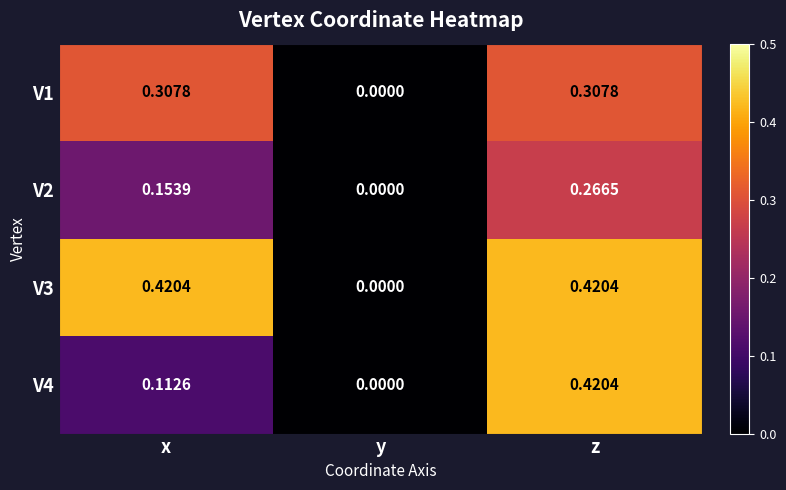

Which category has the highest value in the V2 series?

z